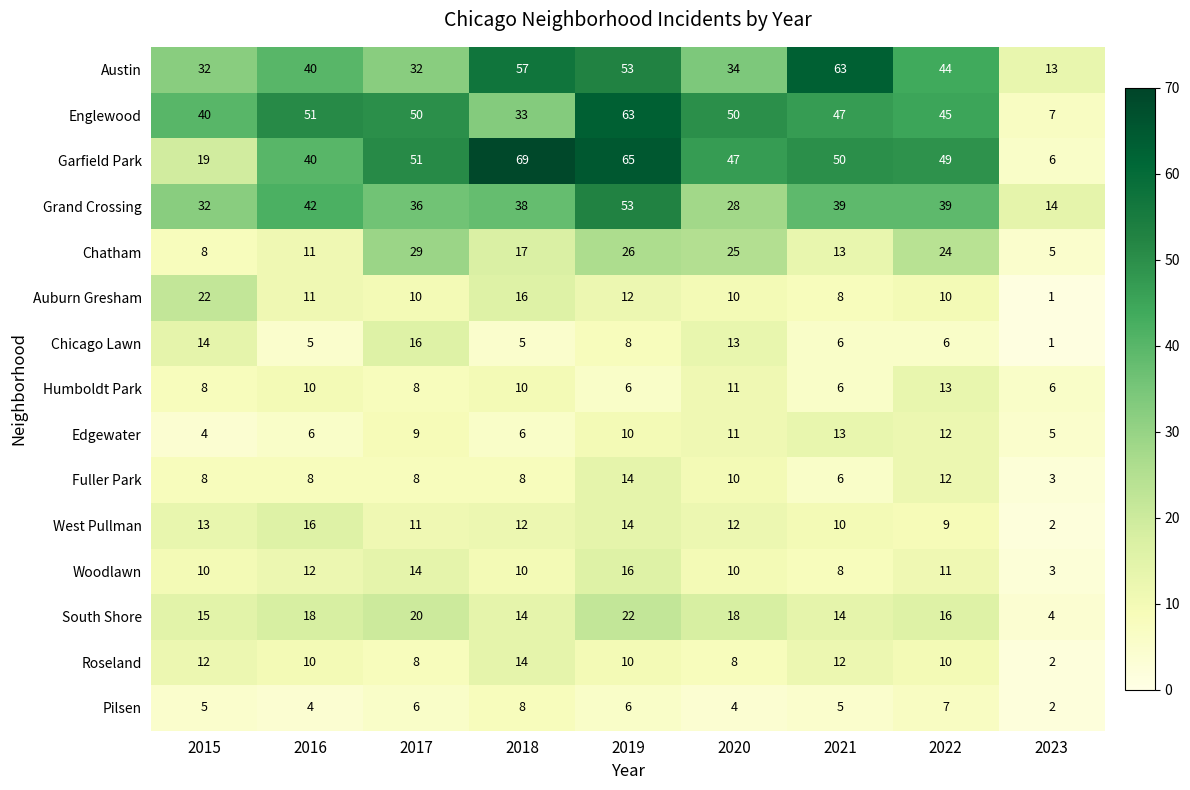

How many Fuller Park values are between 8 and 10?

5